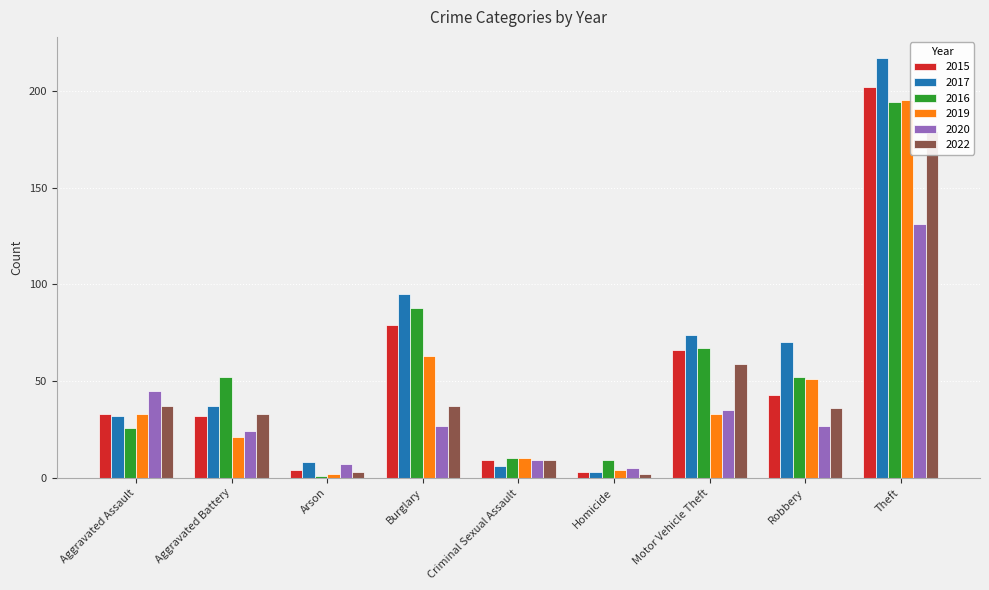

What is the label of the 4th bar from the right?

Homicide